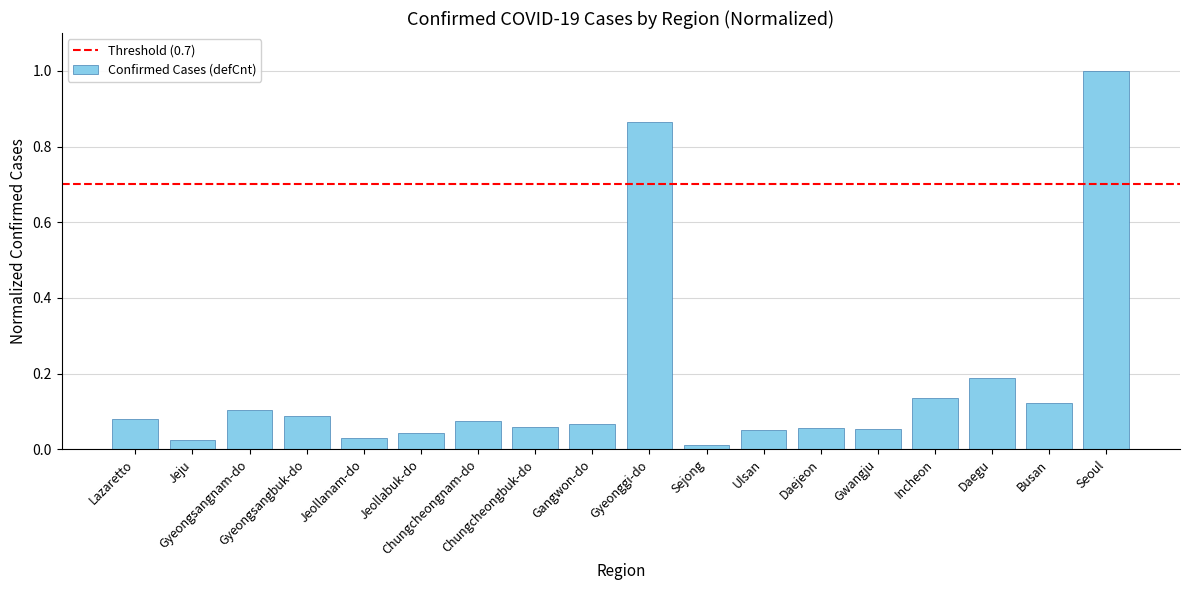

What is the greatest value displayed?

1.0